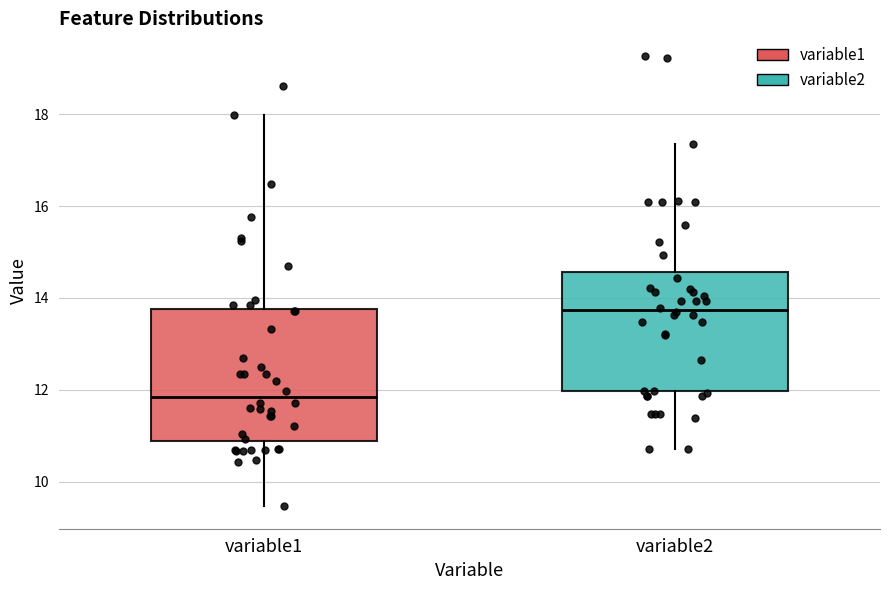

Reading left to right, transcribe this box plot: for each box, give where its median line is, the range the box spans, and where its two whiskers end, as read against the y-axis. The values are not printed on the chart, so give them approximately, as read against the axis.

variable1: median 11.8, box 10.8 to 13.8, whiskers 9.4 to 18.0
variable2: median 13.8, box 12.0 to 14.6, whiskers 10.8 to 17.4